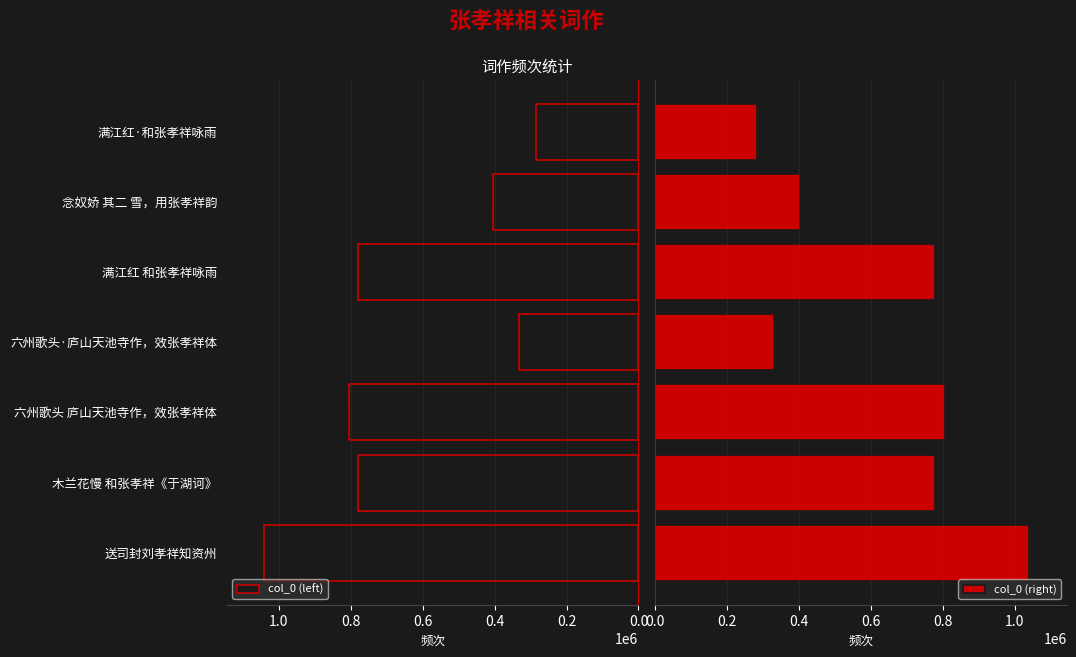

What are all the series names shown in the legend?

col_0 (left), col_0 (right)